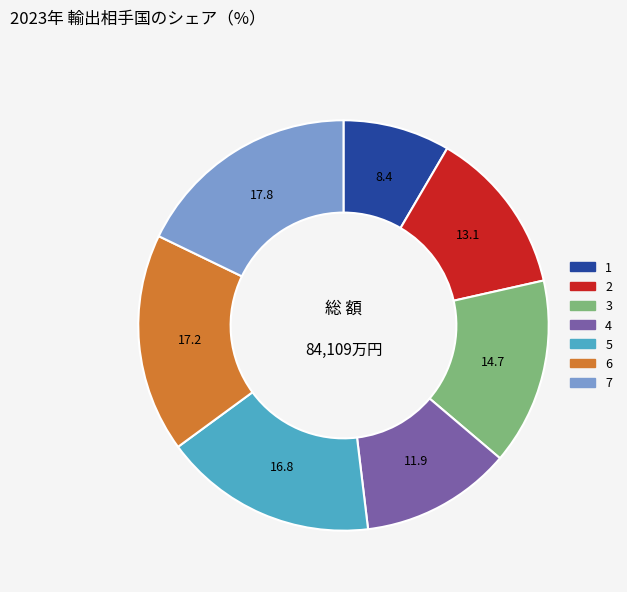

Does 2 account for over 50% of the chart?

No